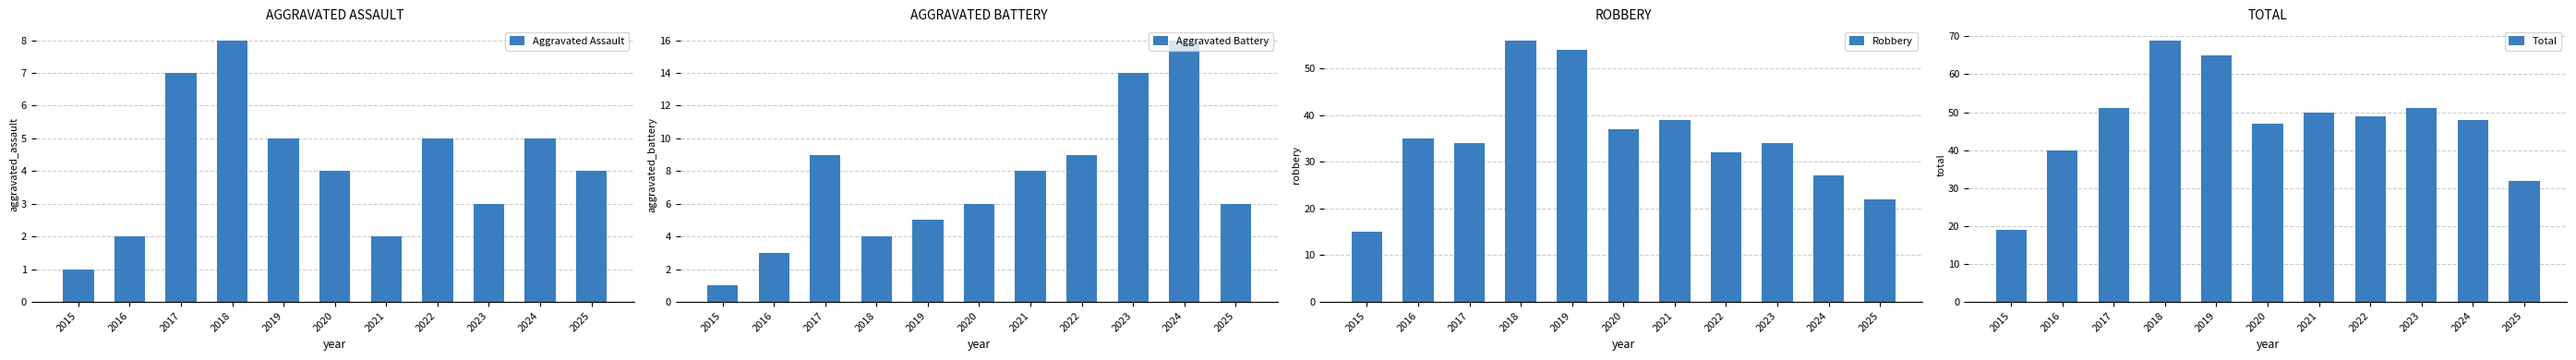

What is the value of the Aggravated Assault bar at the 3rd from the left?

7